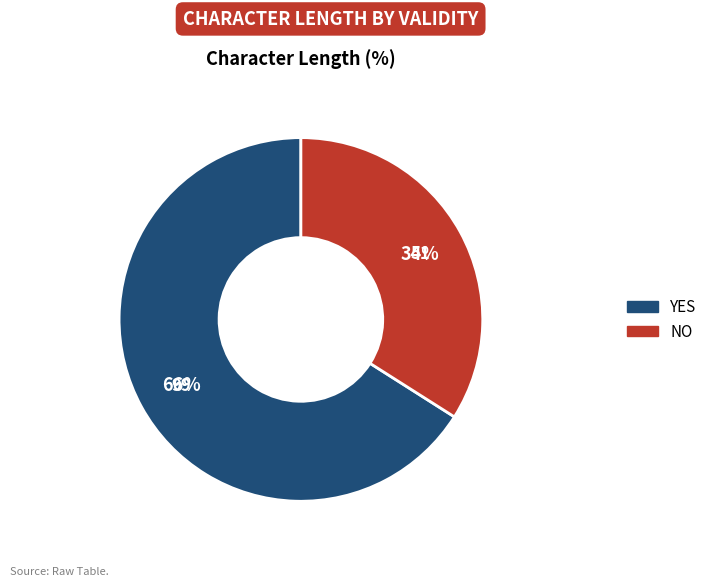

What is the ratio of the value at YES to the value at NO?

1.9